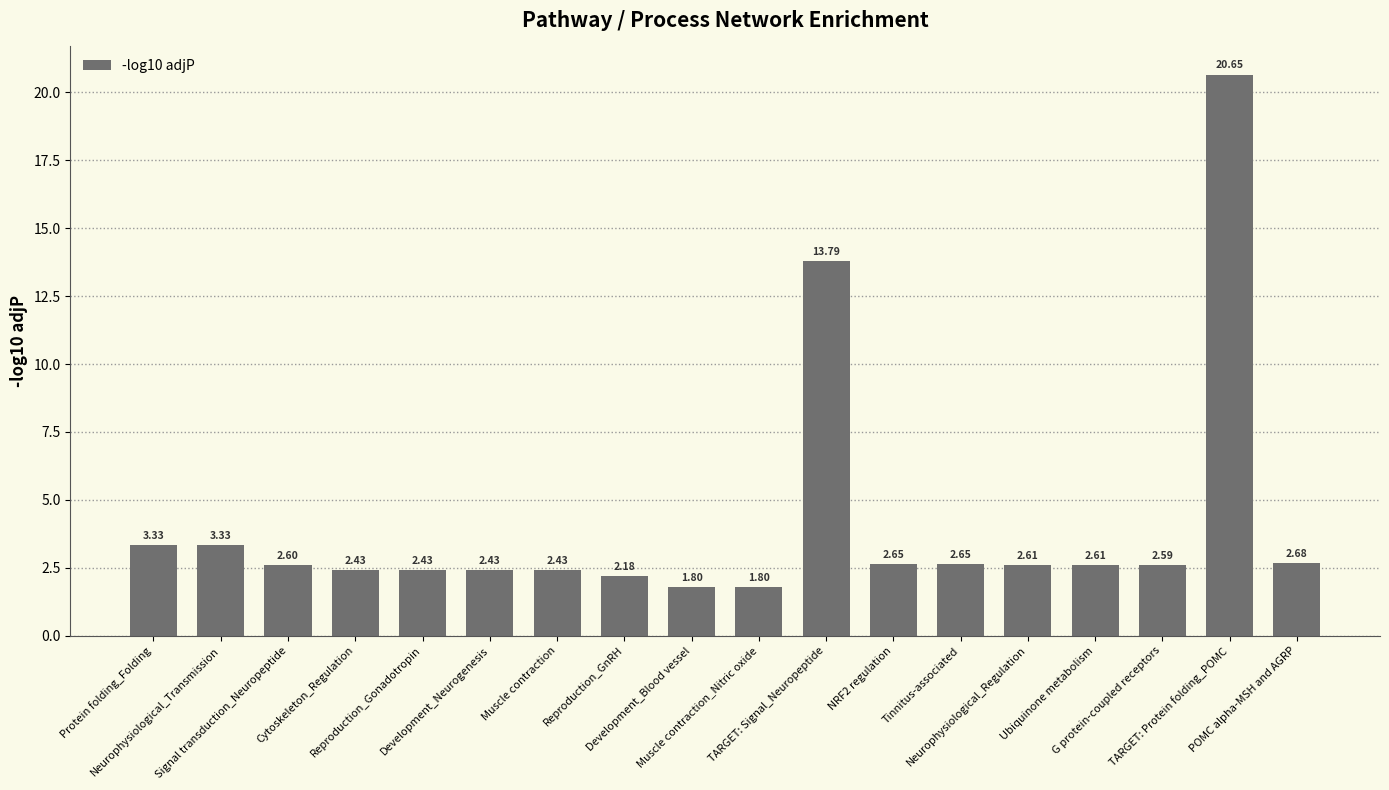

Where does the data first go above 2?

Protein folding_Folding